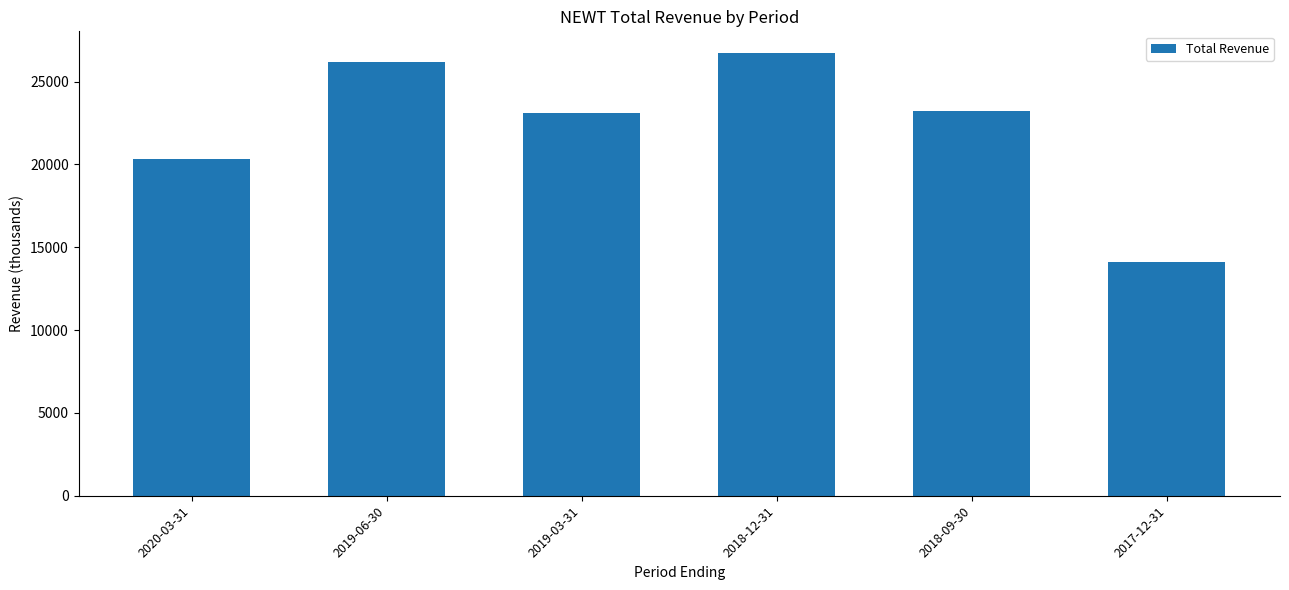

What is the change in value from 2020-03-31 to 2017-12-31?

-6200